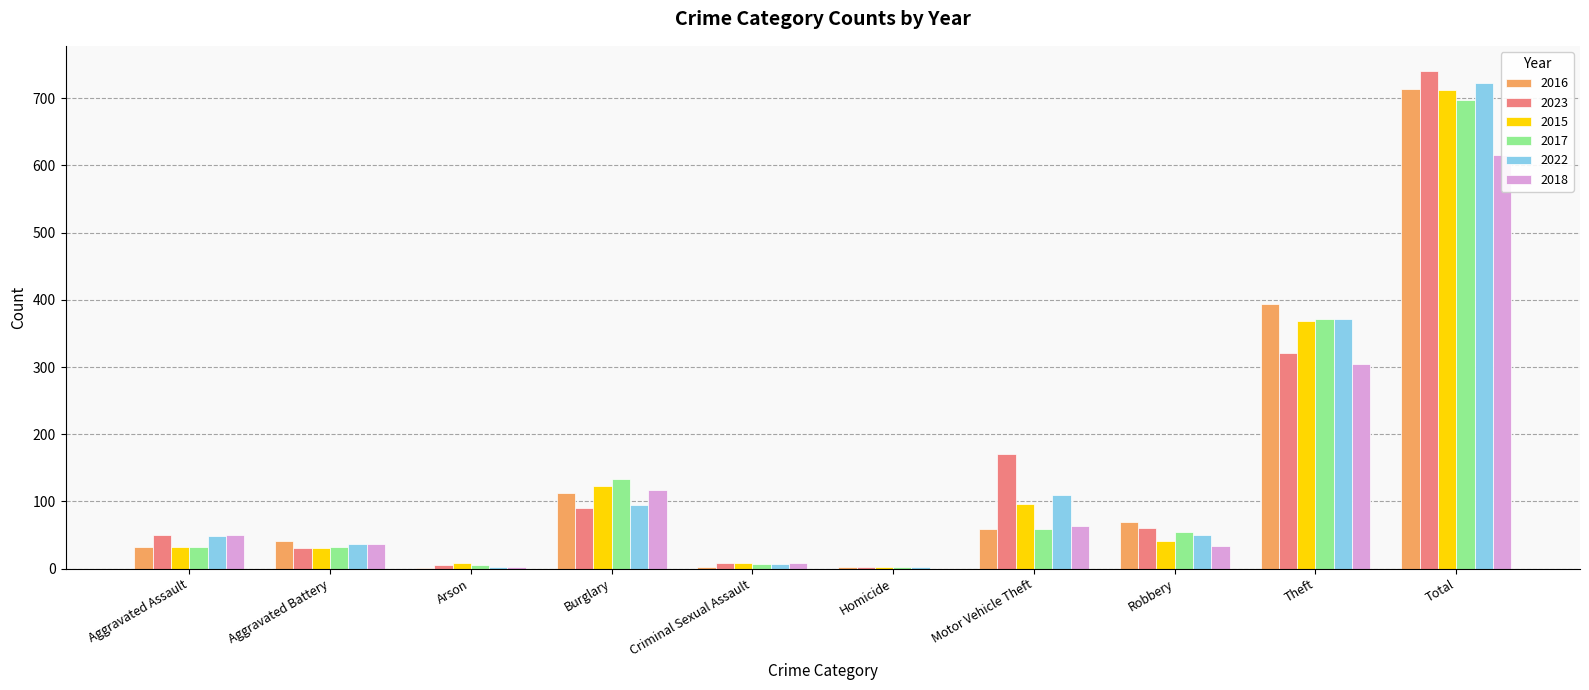

Does the chart contain stacked bars?

No